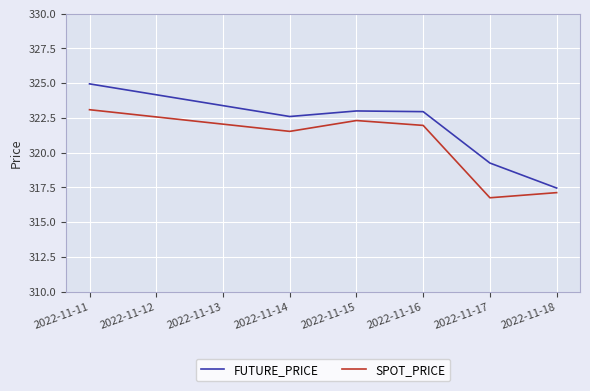

What is the minimum value for SPOT_PRICE?

316.8